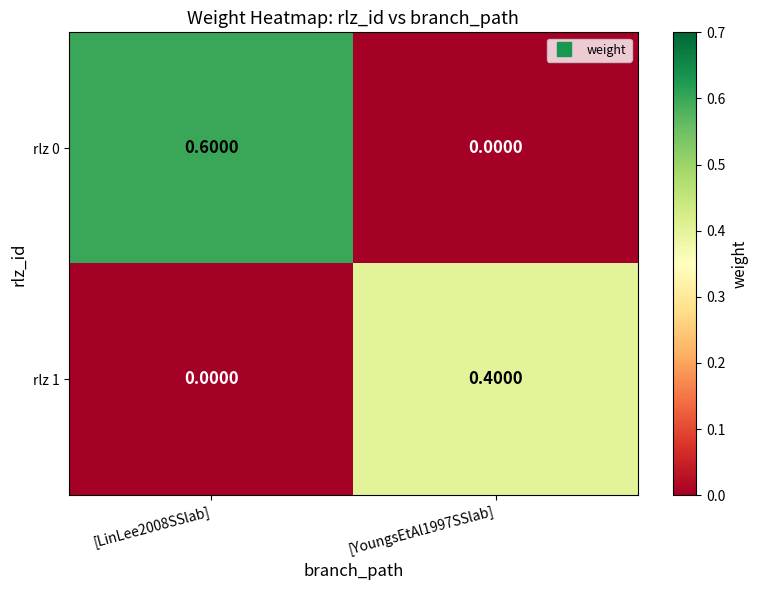

What is the sum of the rlz 1 values at [YoungsEtAl1997SSlab] and [LinLee2008SSlab]?

0.4